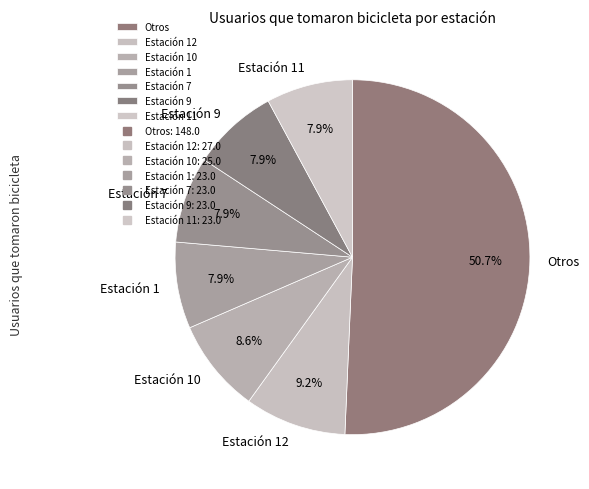

What percentage do Estación 10 and Estación 12 together represent?

17.8%